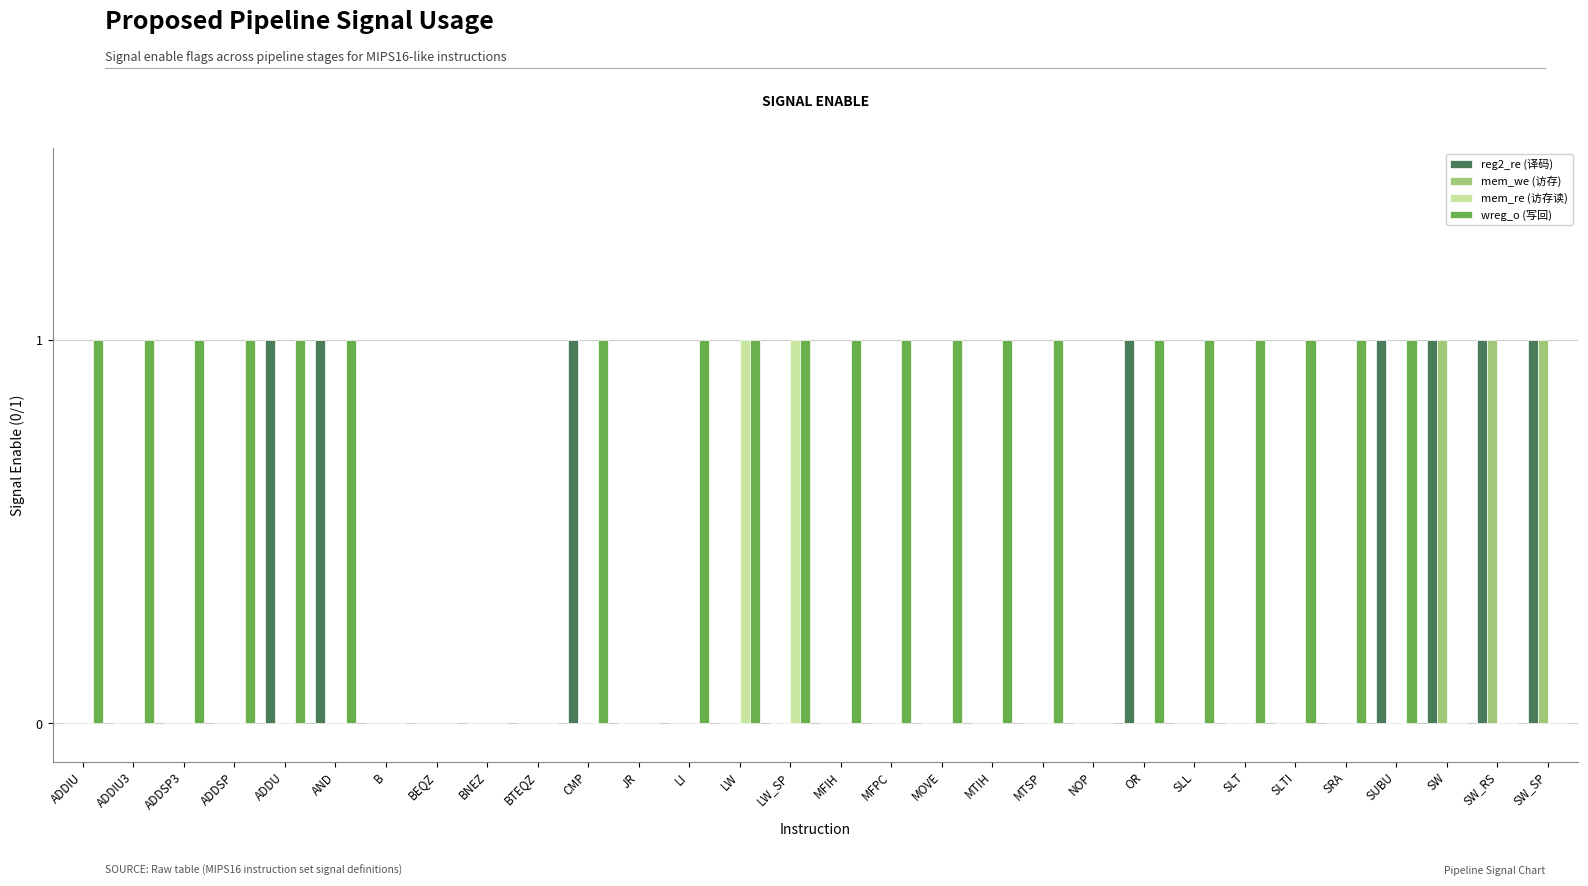

What is the sum of all wreg_o (写回) values?

21